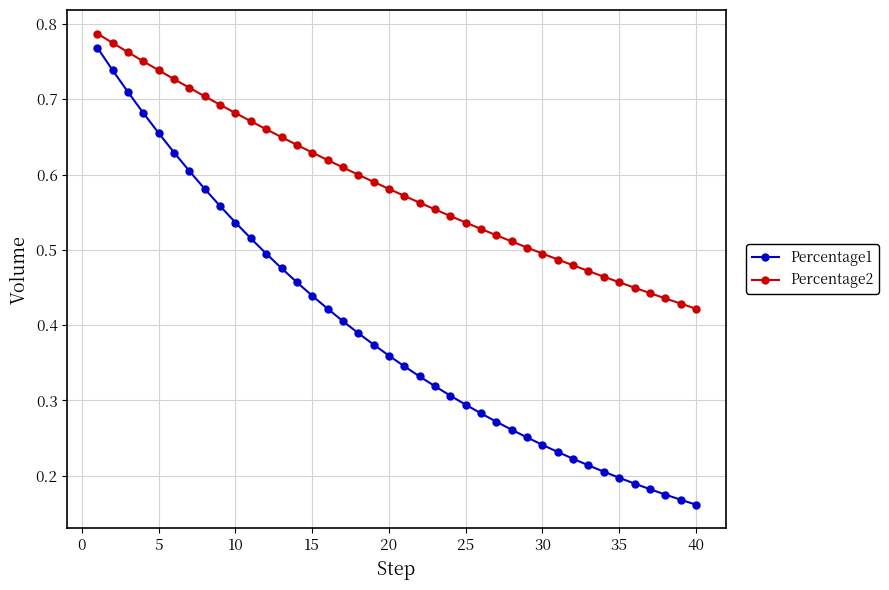

Which series has the largest range (max minus min)?

Percentage1